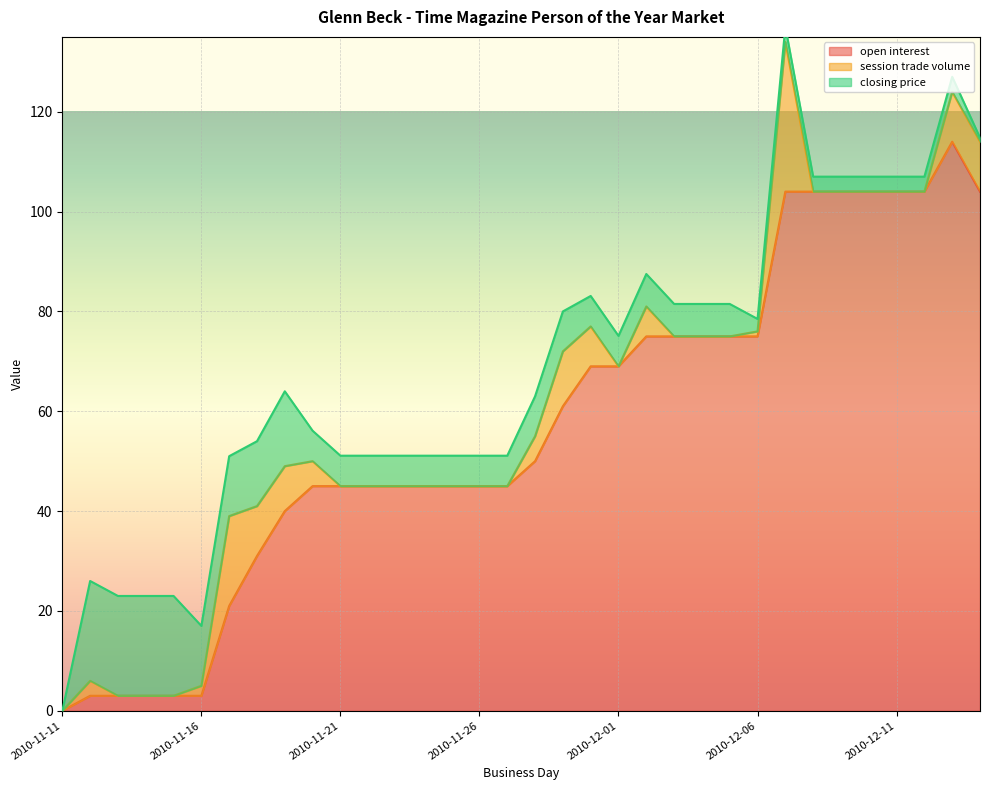

The open interest series shows 72.0 at 2010-11-26. True or false?

False